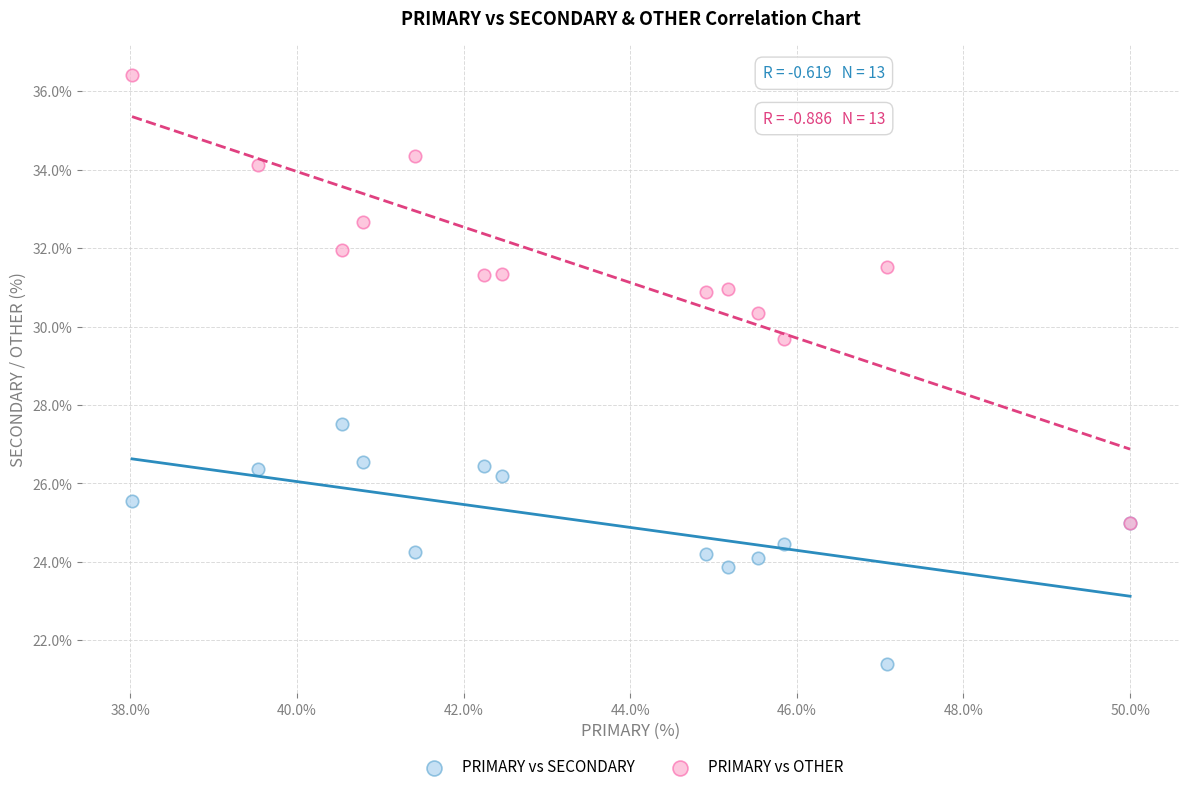

Which series contains the lowest Y value?

PRIMARY vs SECONDARY